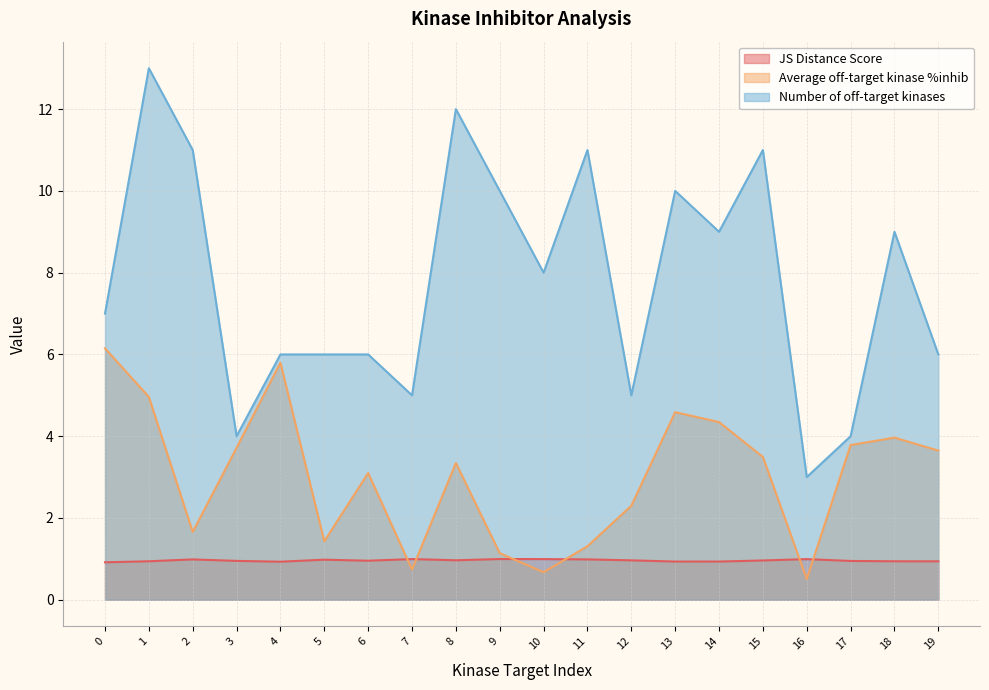

Where do JS Distance Score and Average off-target kinase %inhib first cross each other?

6 and 7